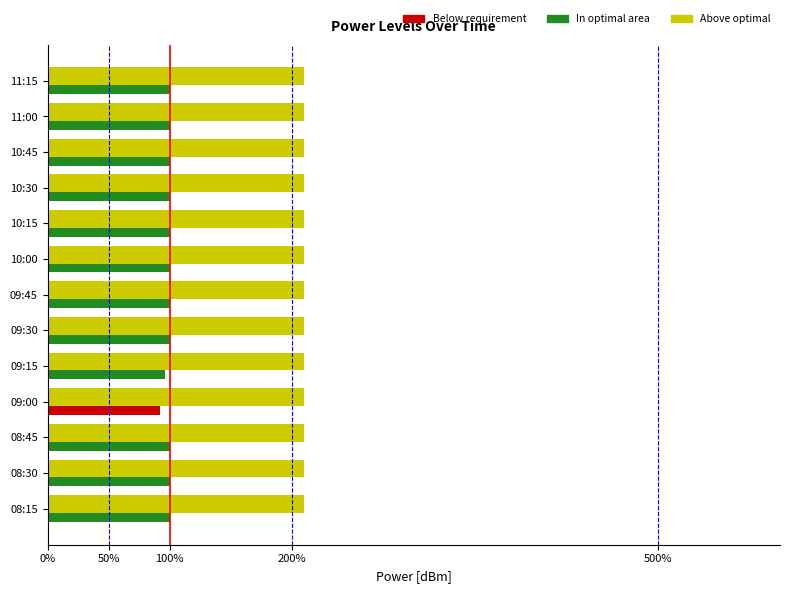

Count the number of categories in the chart.

13